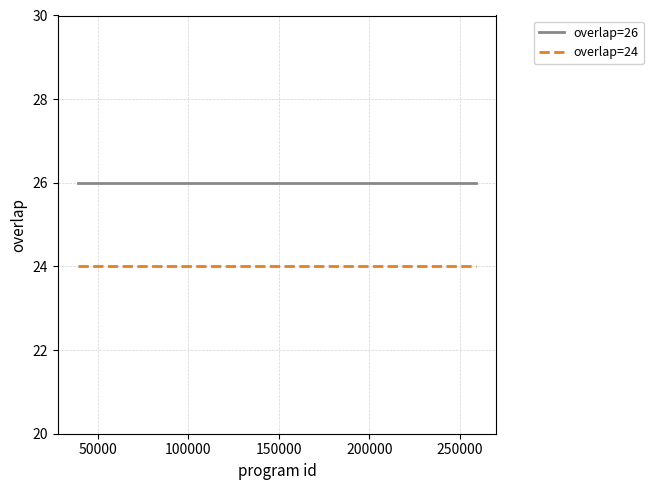

What is the minimum value shown in the chart?

24